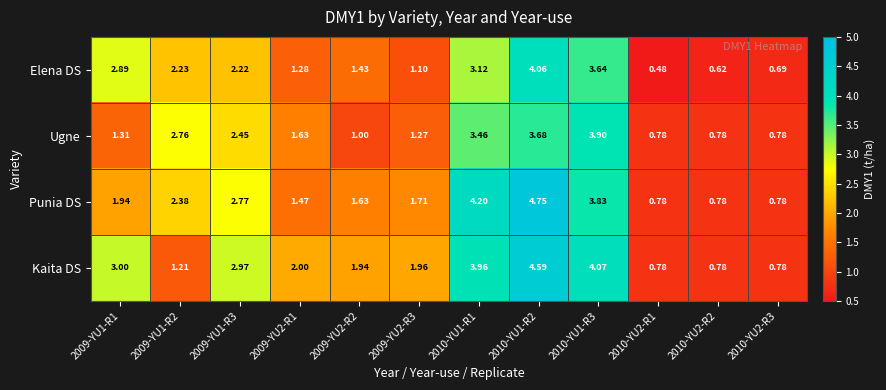

Which series changed the most between 2009-YU2-R1 and 2009-YU2-R2?

Ugne